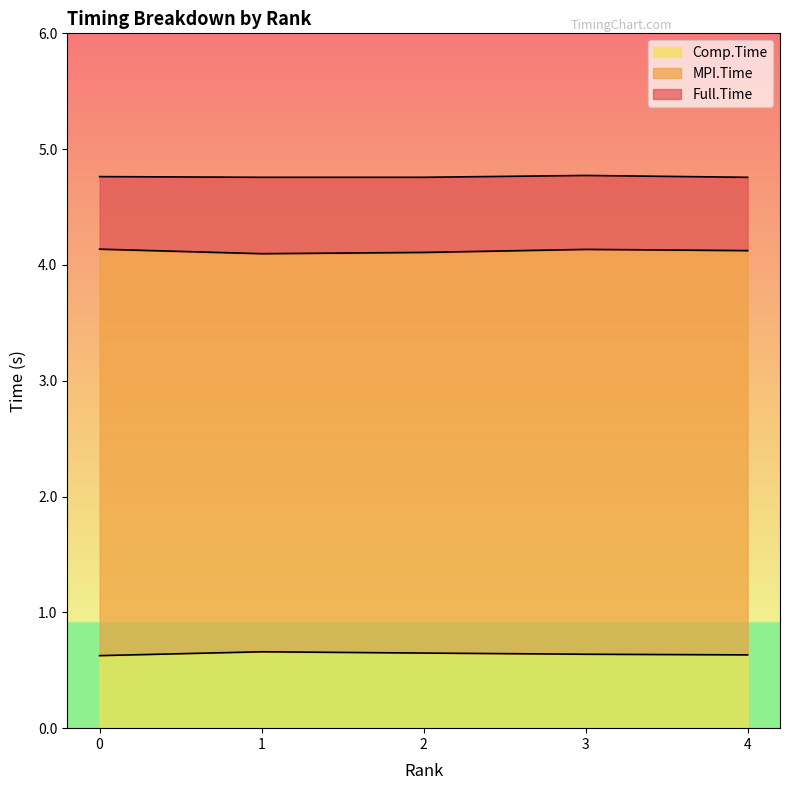

Is the value of MPI.Time at 2 greater than the value of Comp.Time at 4?

Yes